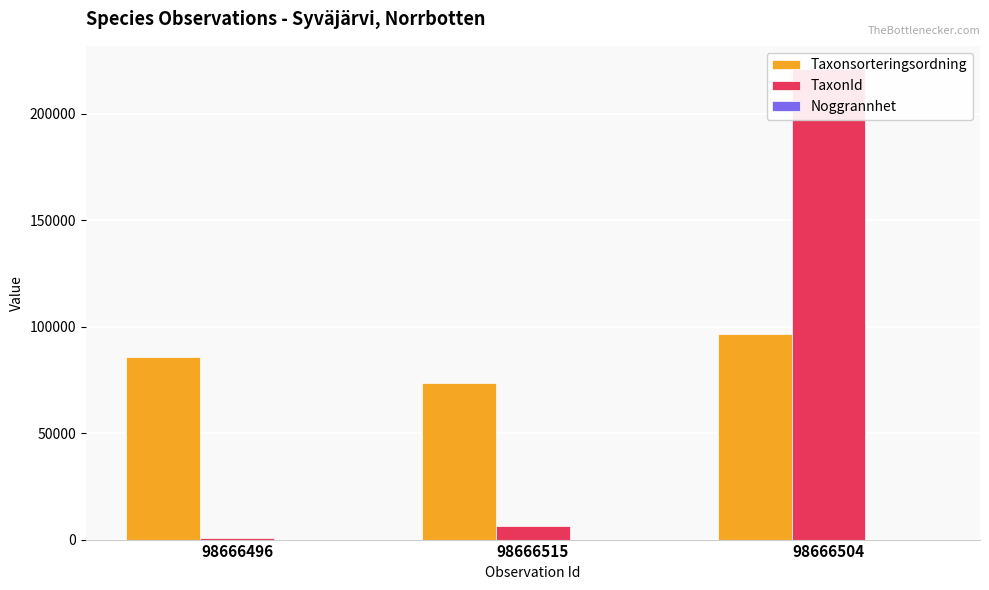

At how many categories does at least one series exceed 149432?

1